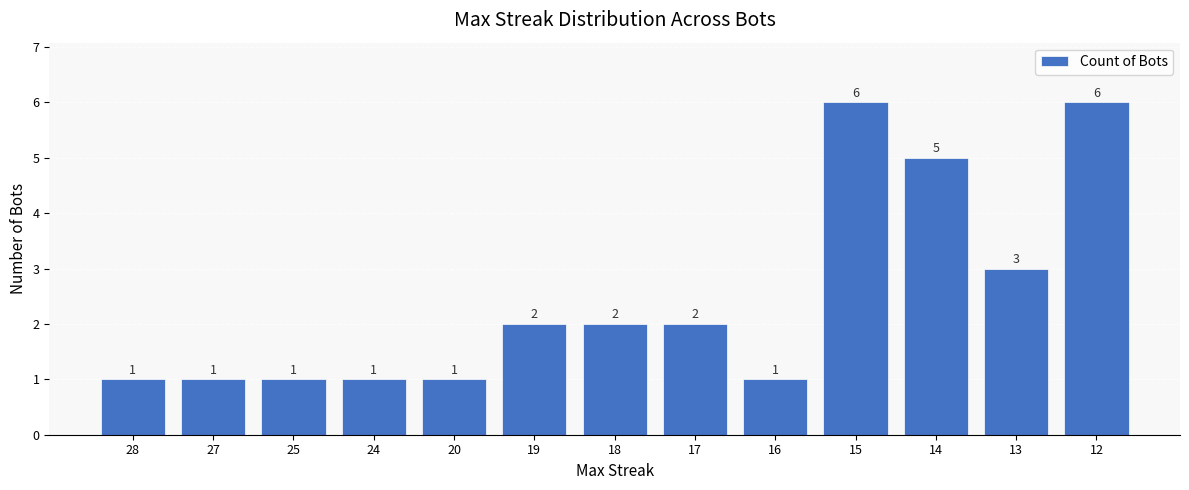

What is the difference between the values at 28 and 18?

1